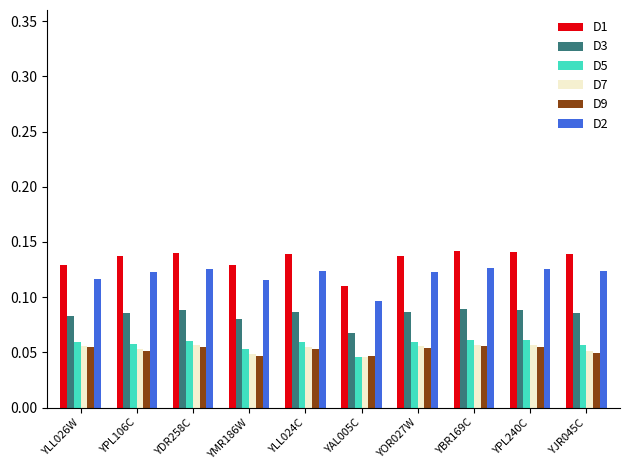

Where is D2 nearest to the value 0?

YAL005C